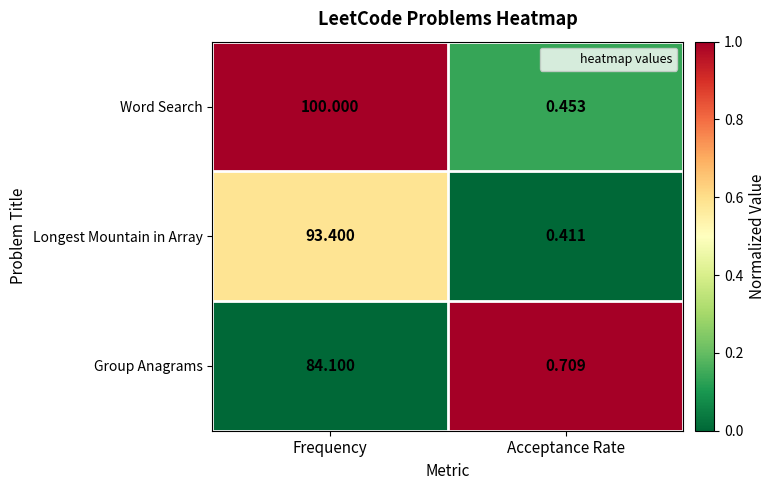

How many data points in Longest Mountain in Array are above 93?

1